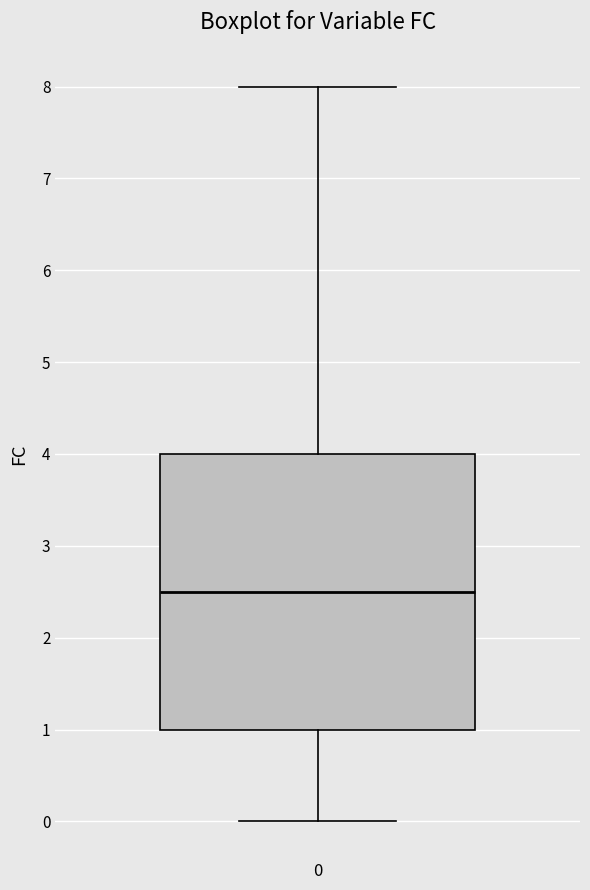

Read this box plot against the y-axis: the position of the median line, the range covered by the box, and the ends of both whiskers. The values are not printed on the chart, so give them approximately, as read against the axis.

median 2.5, box 1.0 to 4.0, whiskers 0.0 to 8.0